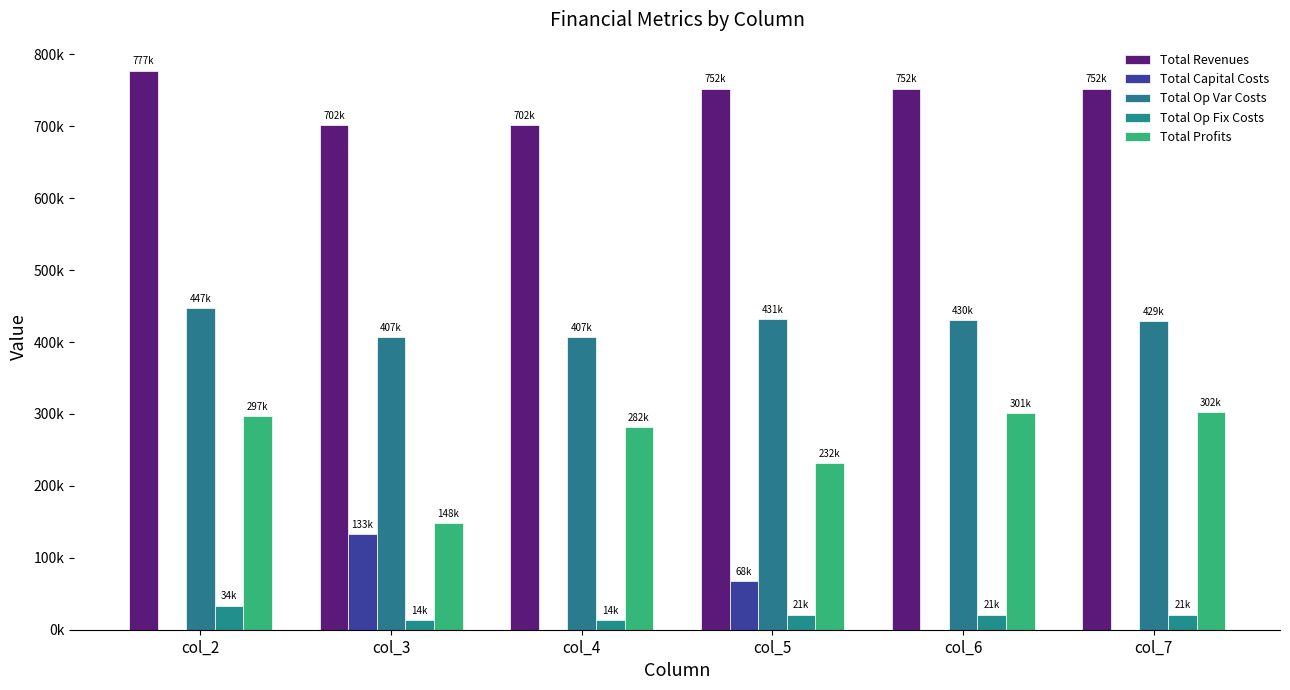

What are all the series names shown in the legend?

Total Revenues, Total Capital Costs, Total Op Var Costs, Total Op Fix Costs, Total Profits